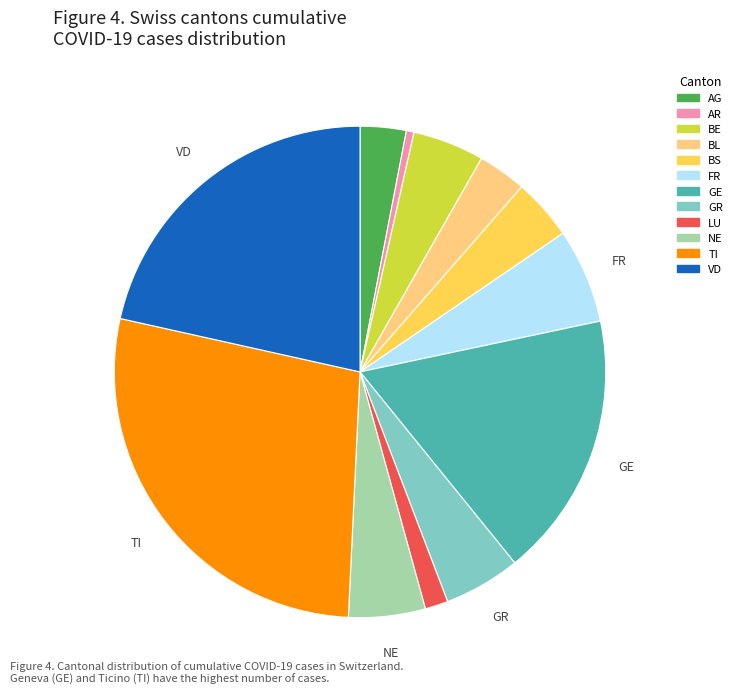

Combined, do GE and BE account for over 50%?

No